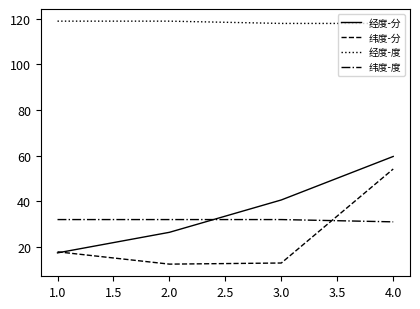

What are all the series names shown in the legend?

经度-分, 纬度-分, 经度-度, 纬度-度